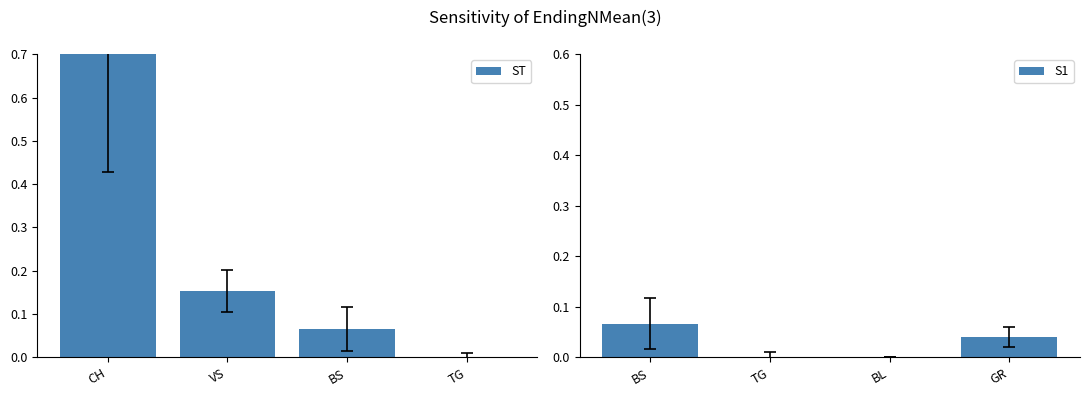

At which label does ST first exceed 0?

CH